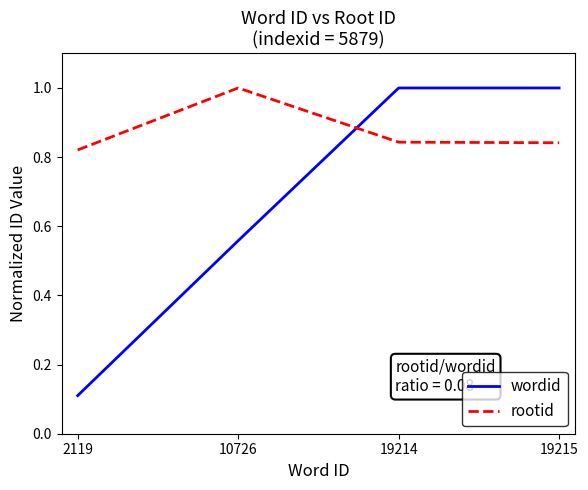

What are all the series names shown in the legend?

wordid, rootid